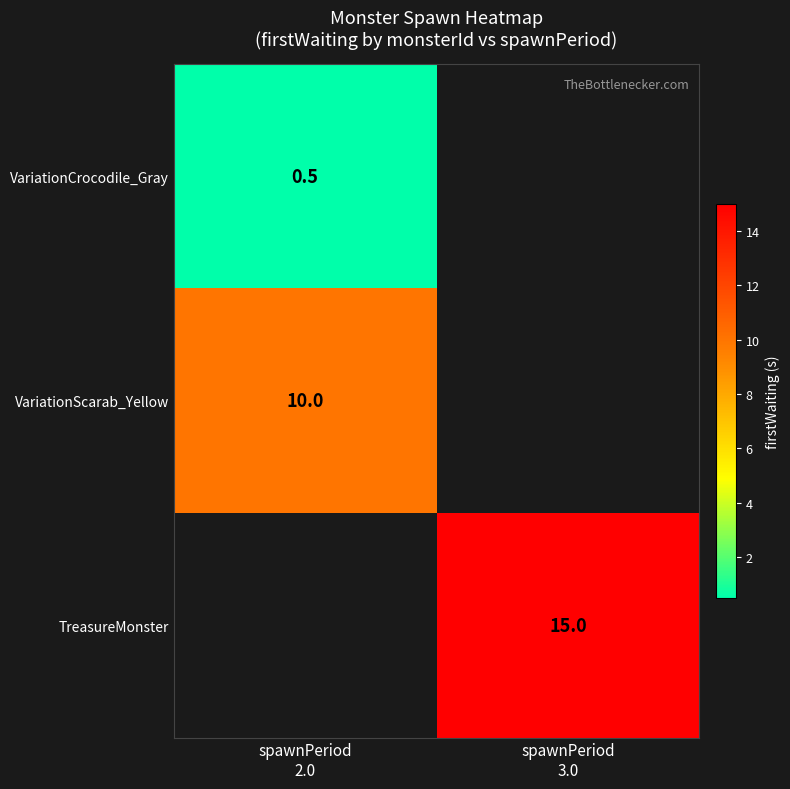

True or false: TreasureMonster has a value of 15.0 at spawnPeriod 3.0.

True